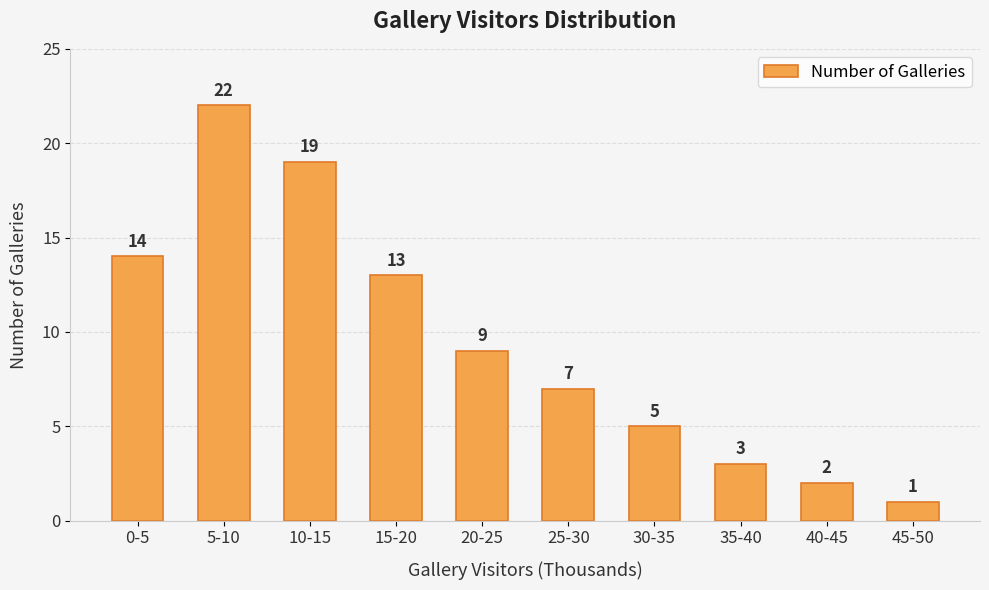

Approximately how many times larger is the value at 10-15 compared to 30-35?

3.8